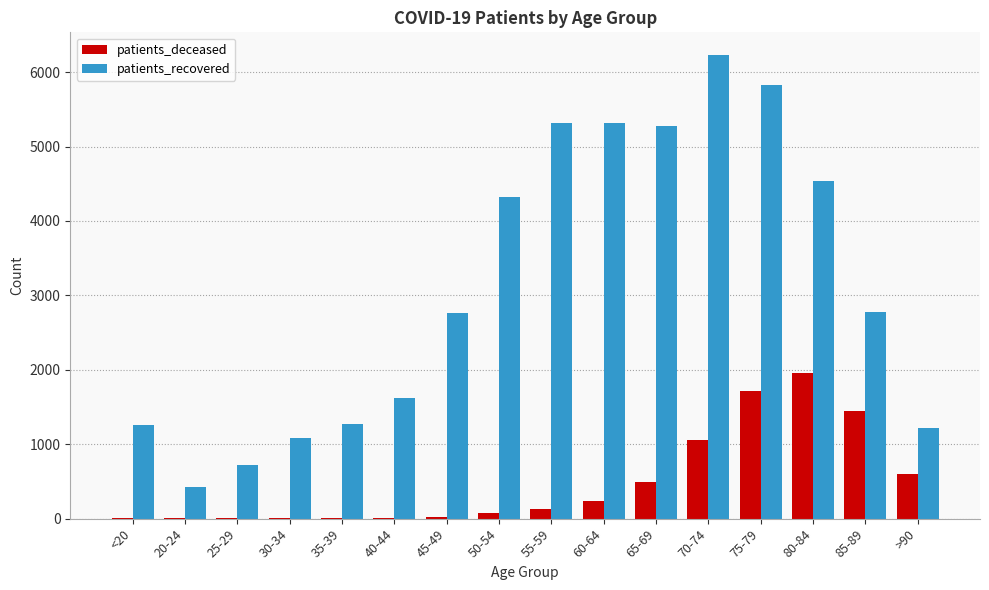

The patients_recovered series shows 1617 at 40-44. True or false?

True